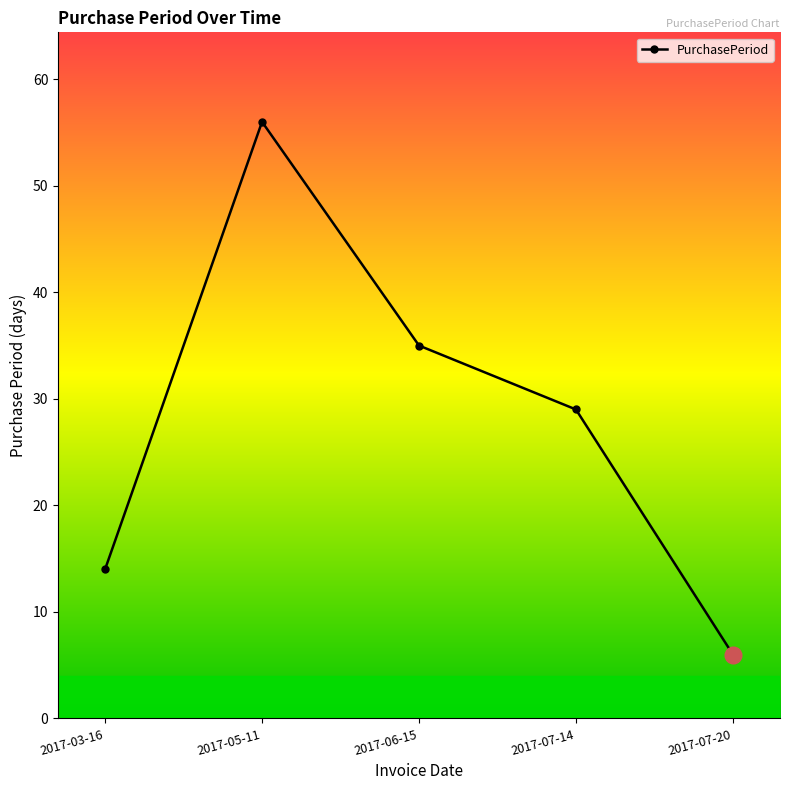

How many data points are less than 29?

2